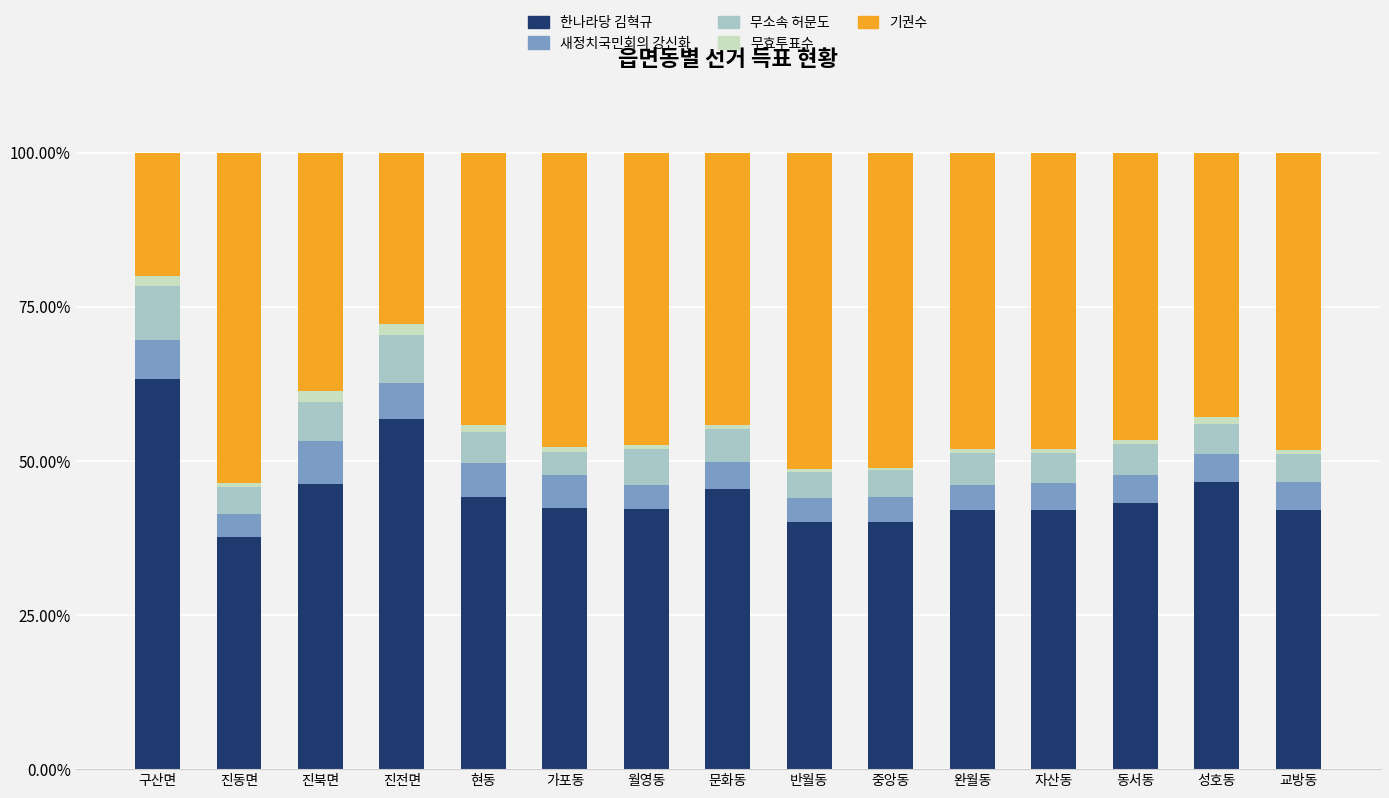

The value of 한나라당 김혁규 at 현동 is 74.5. True or false?

False